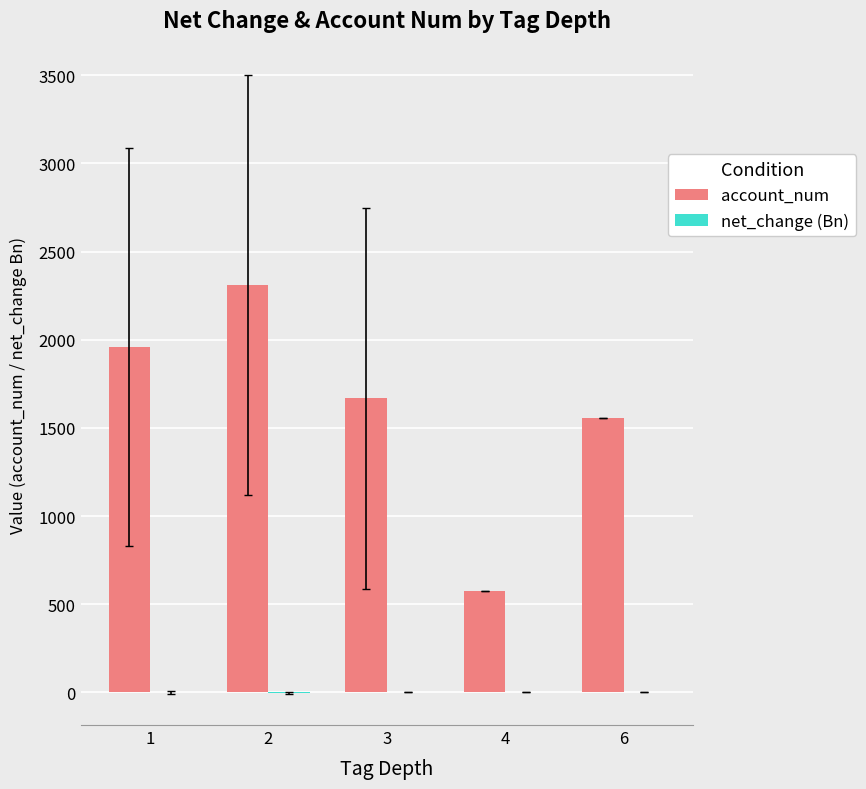

What is the sum of all account_num values?

8070.8